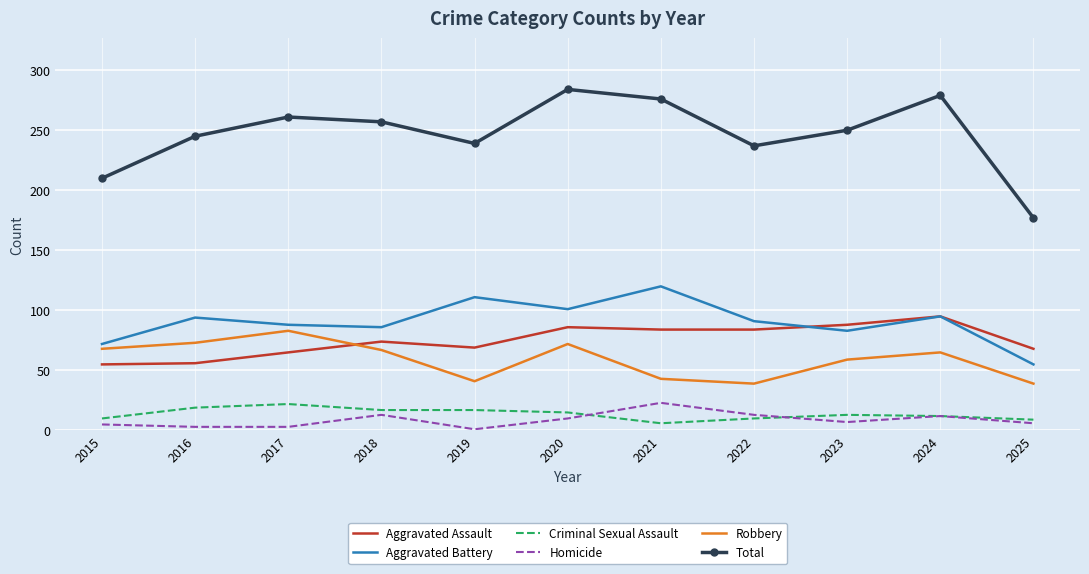

Which series has the largest range (max minus min)?

Total